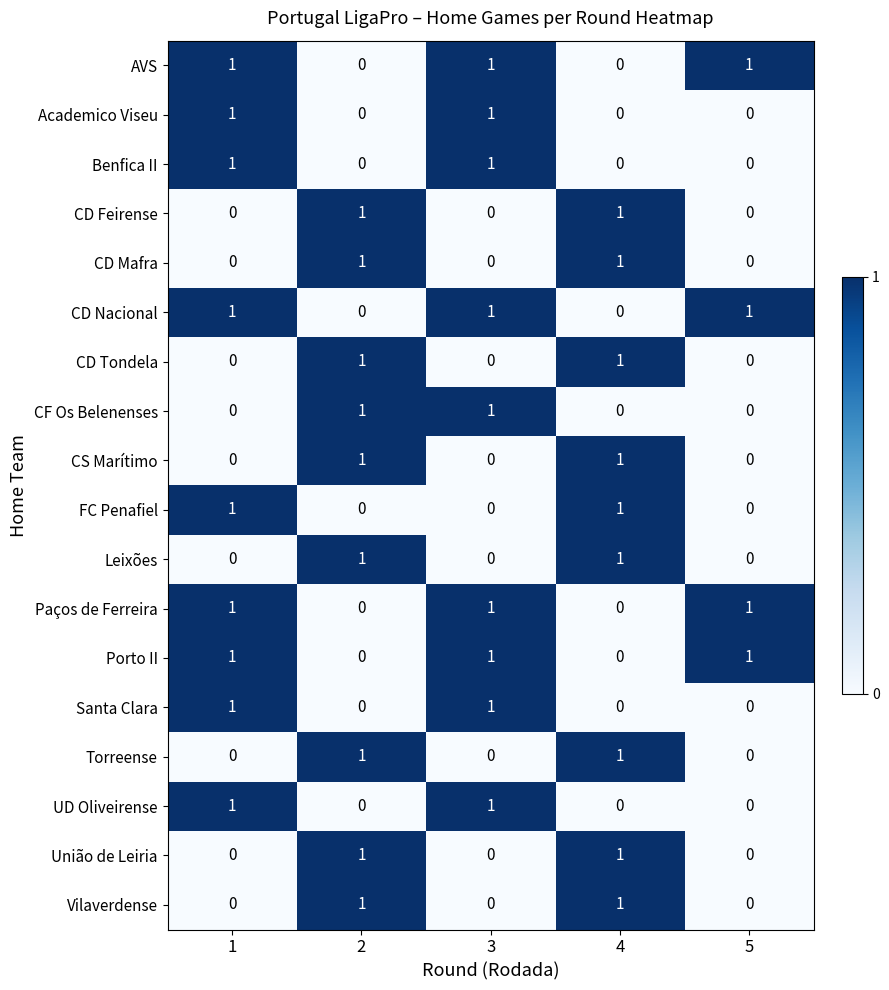

The value of AVS at 3 is 2. True or false?

False